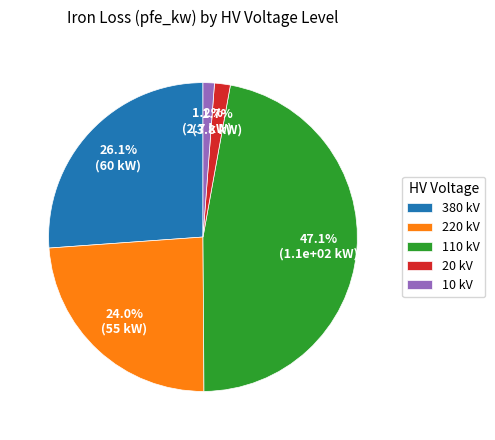

What is the total percentage of 220 kV and 110 kV?

71.0%